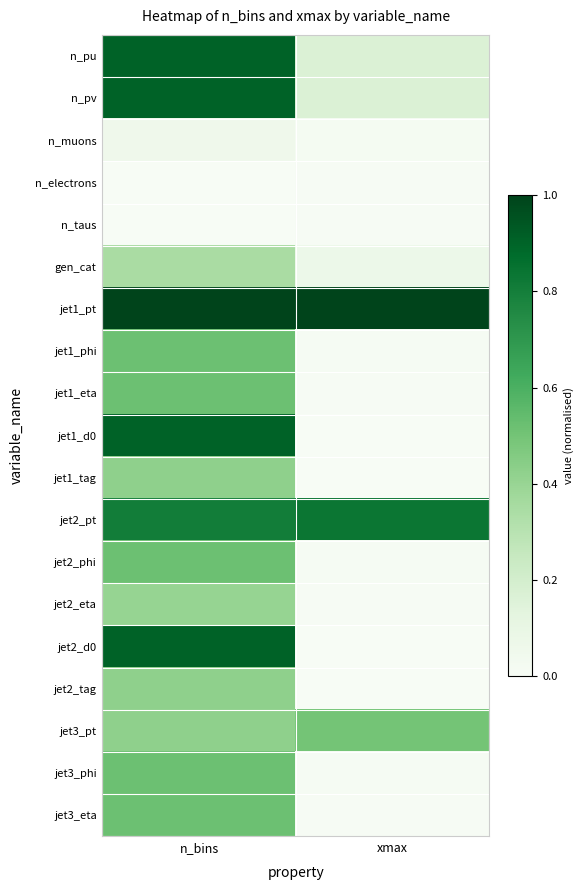

Rank the series by their maximum value, from highest to lowest.

jet1_pt, n_pu, n_pv, jet1_d0, jet2_d0, jet2_pt, jet1_phi, jet1_eta, jet2_phi, jet3_phi, jet3_eta, jet3_pt, jet1_tag, jet2_tag, jet2_eta, gen_cat, n_muons, n_electrons, n_taus